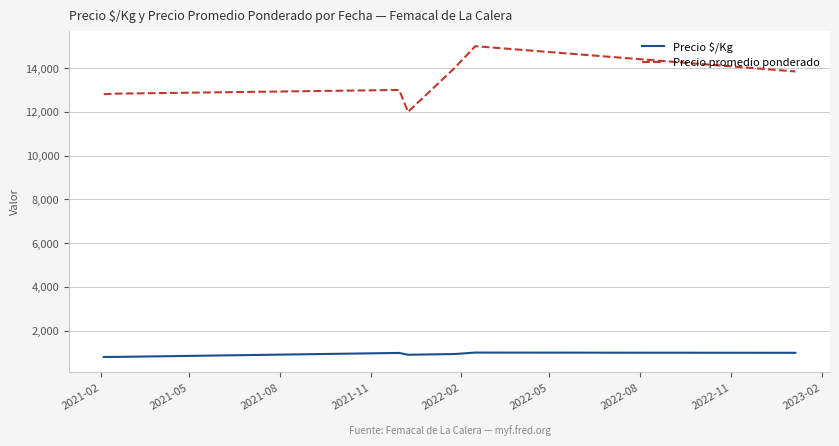

Does the chart have visible grid lines?

Yes